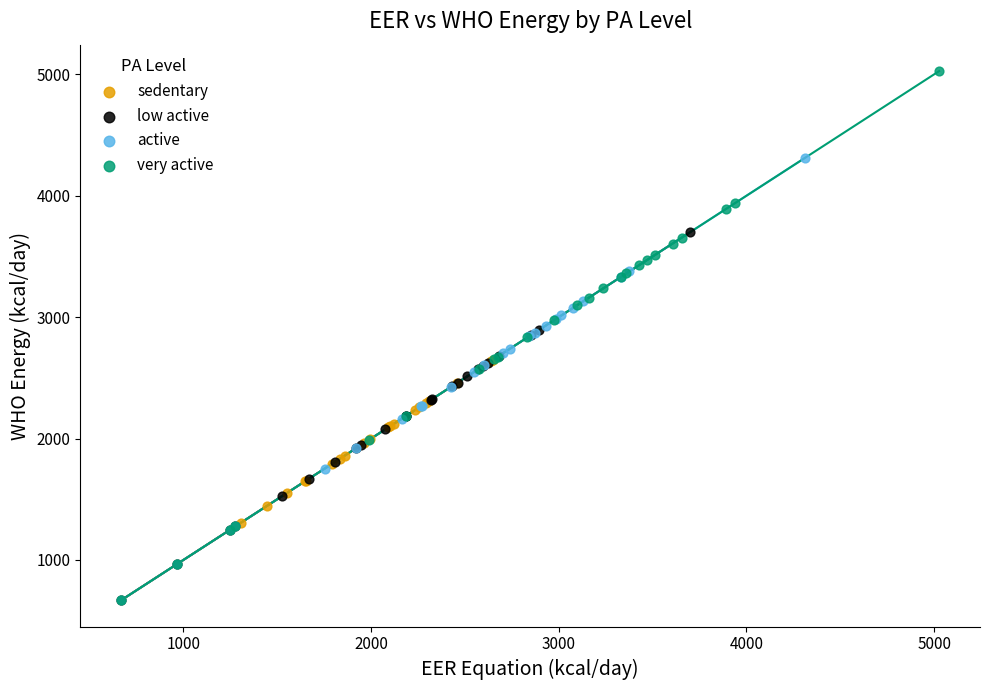

Which series has the widest spread of Y values?

very active